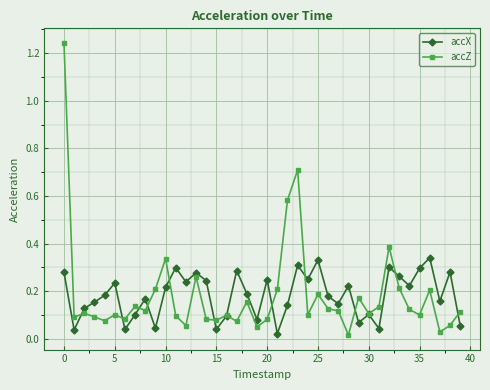

Which series has the largest range (max minus min)?

accZ